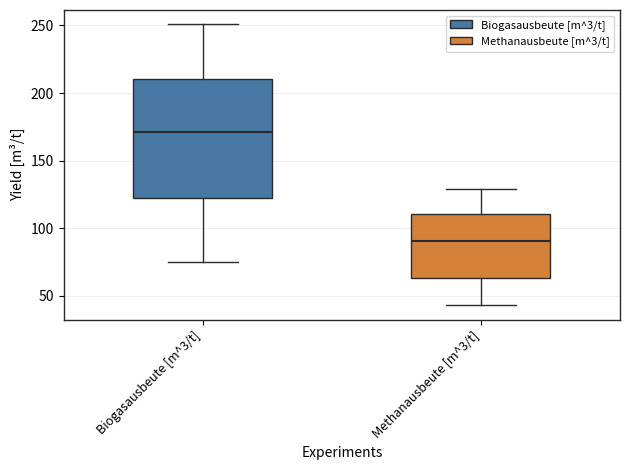

Which box's median line is the lowest?

Methanausbeute [m^3/t]